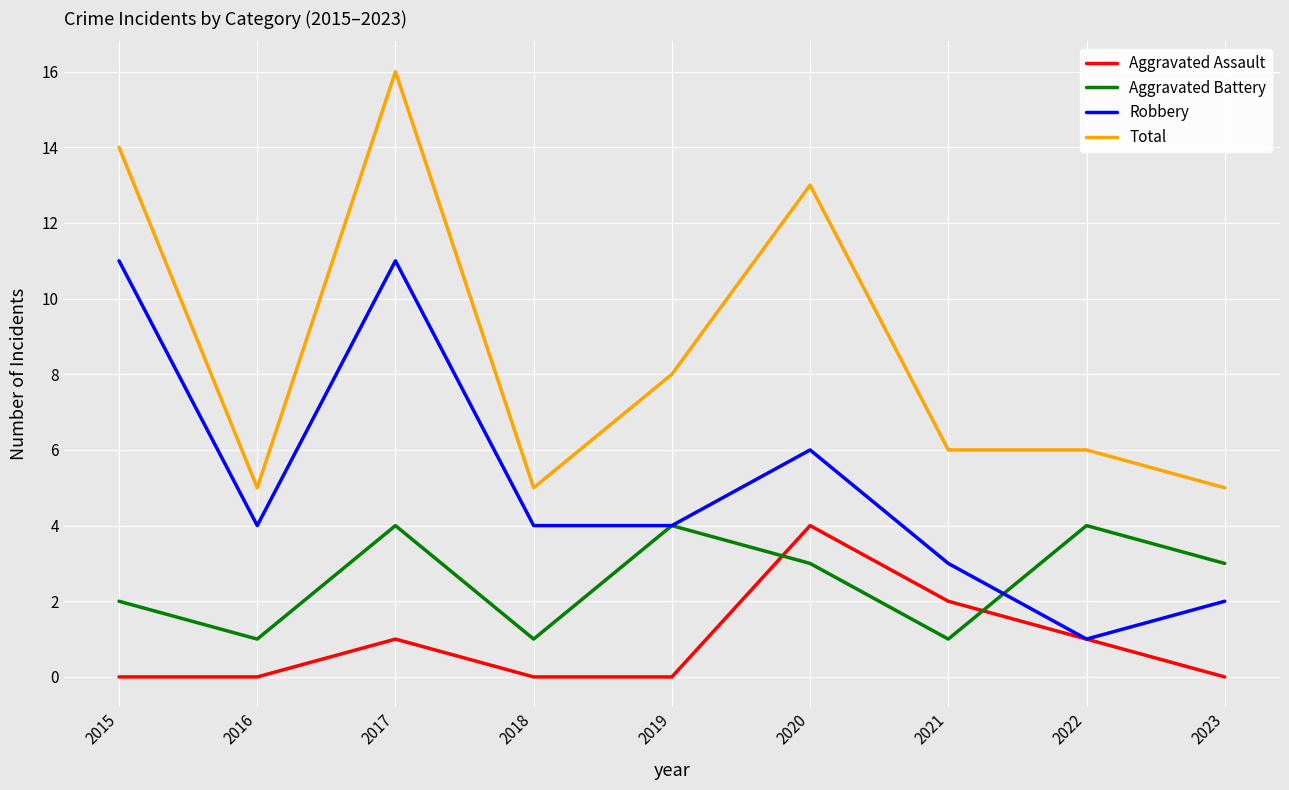

True or false: Aggravated Assault has a value of 1 at 2021.

False